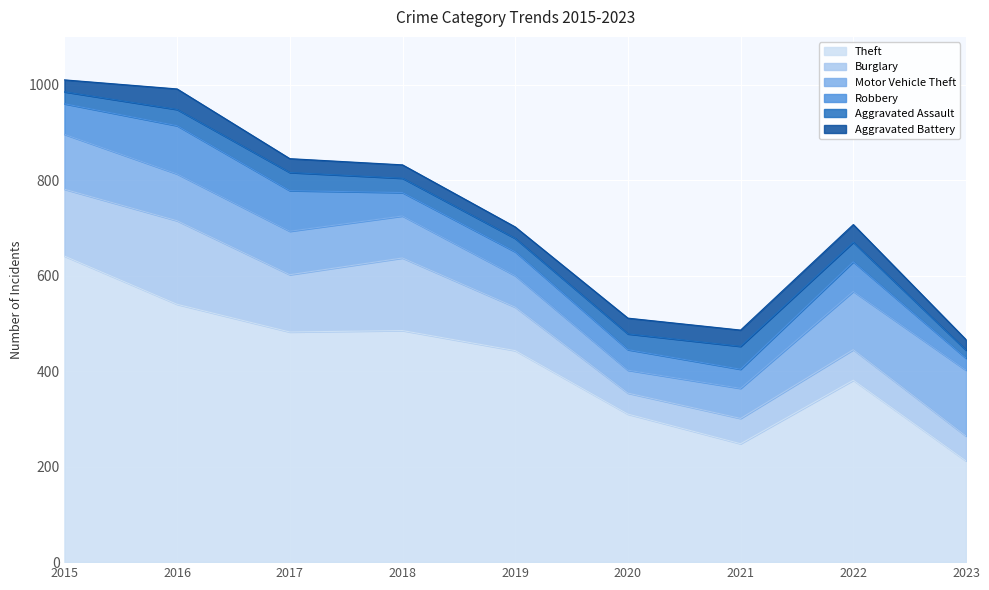

What value does the Robbery series have at 2015?

64